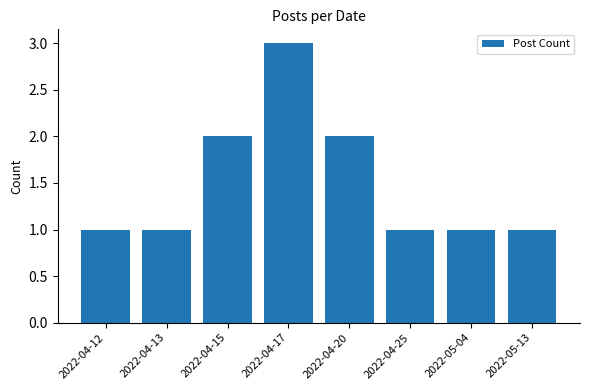

Reading right to left, transcribe all the data shown in this chart.

2022-05-13=1	2022-05-04=1	2022-04-25=1	2022-04-20=2	2022-04-17=3	2022-04-15=2	2022-04-13=1	2022-04-12=1